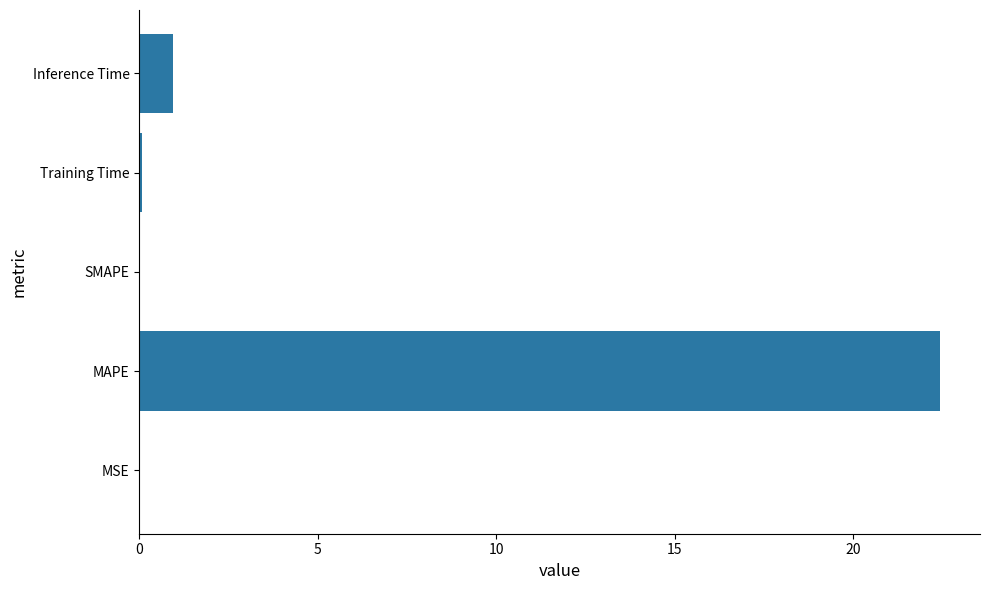

Is it true that the value at MSE is 0.0?

True